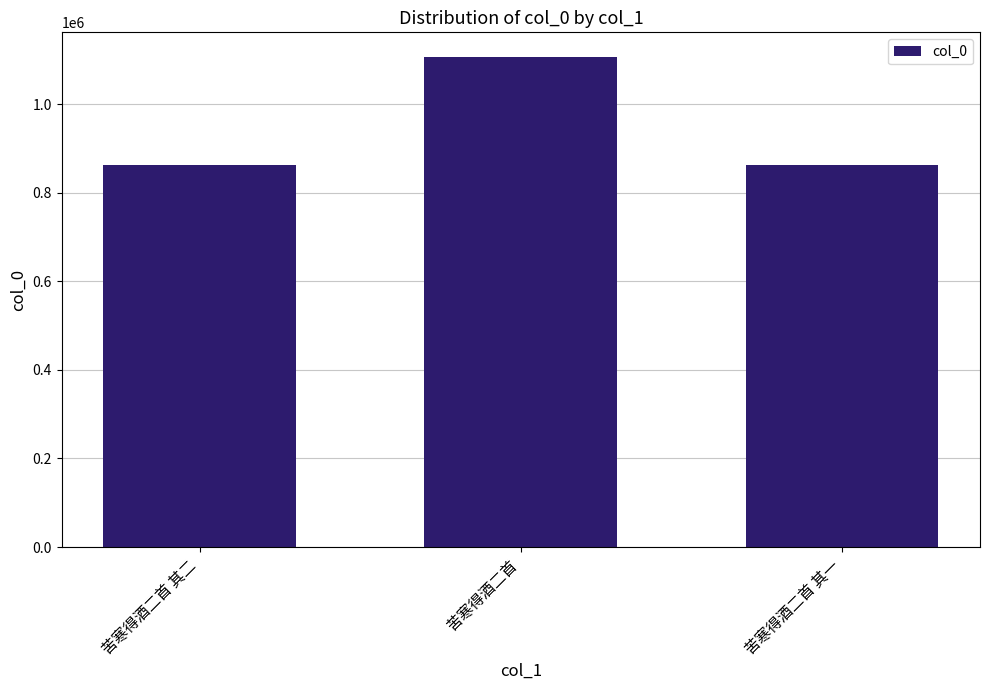

Does the chart contain stacked bars?

No